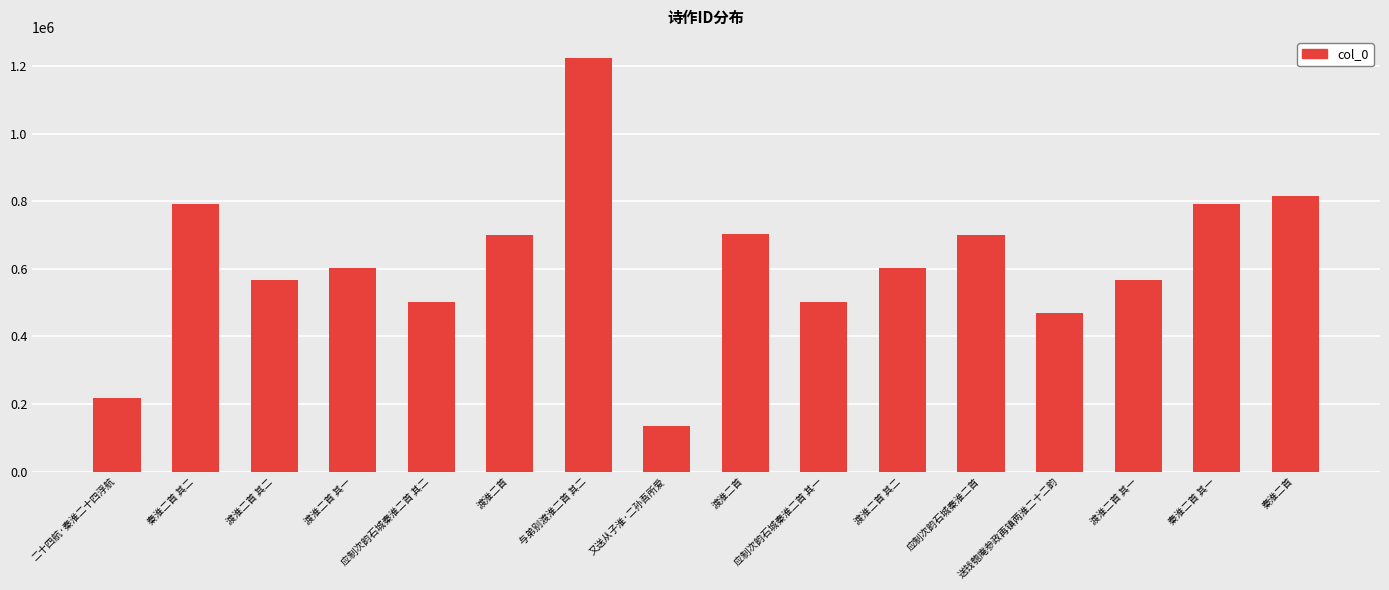

The value at 应制次韵石城秦淮二首 其二 is 501144. True or false?

True